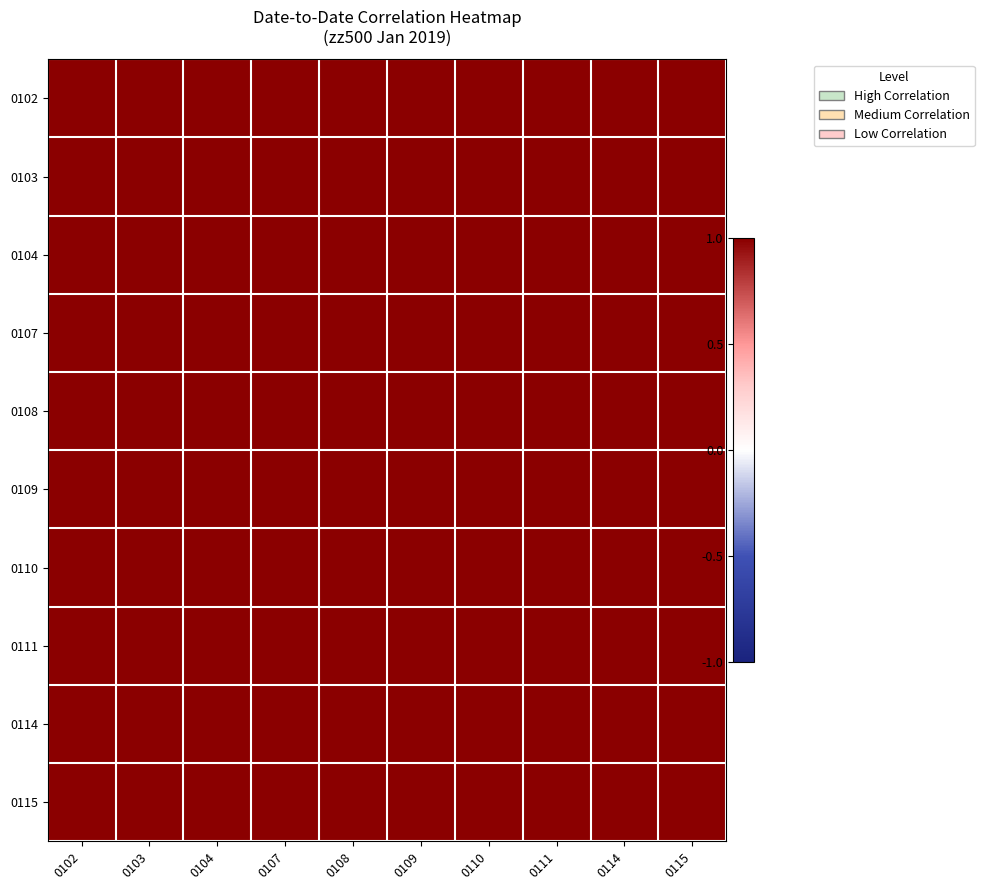

Rank the series by their maximum value, from highest to lowest.

0102, 0111, 0103, 0104, 0107, 0114, 0115, 0110, 0108, 0109